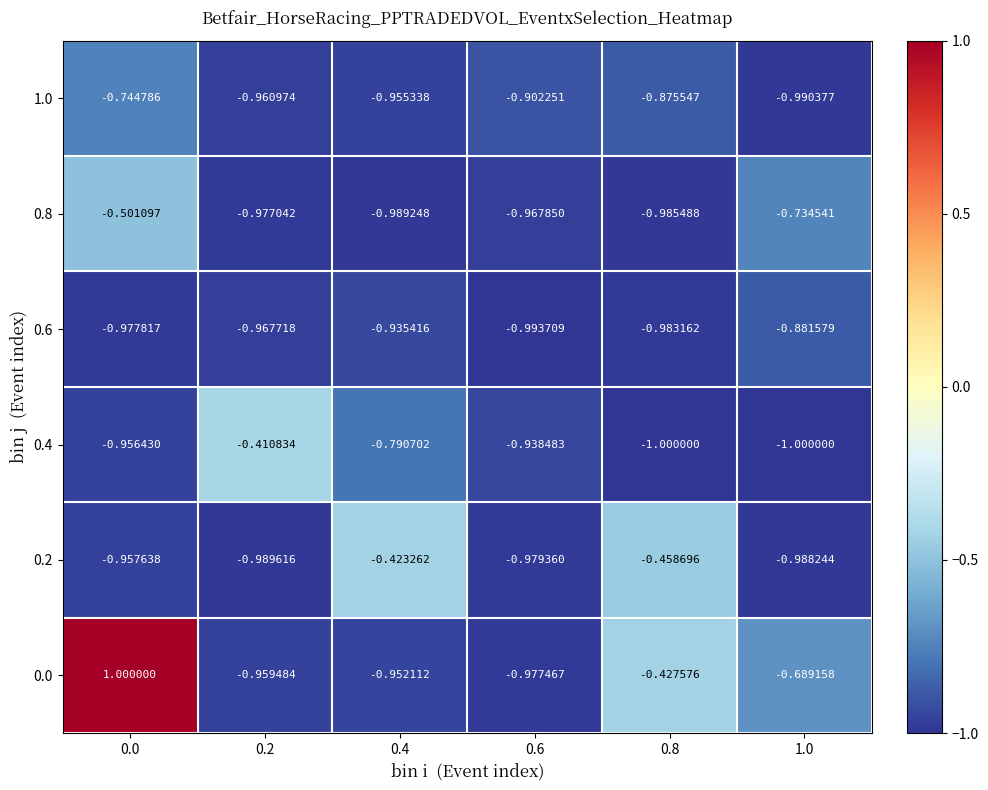

Is the value of 0.0 at 0.4 greater than the value of 1.0 at 0.0?

No